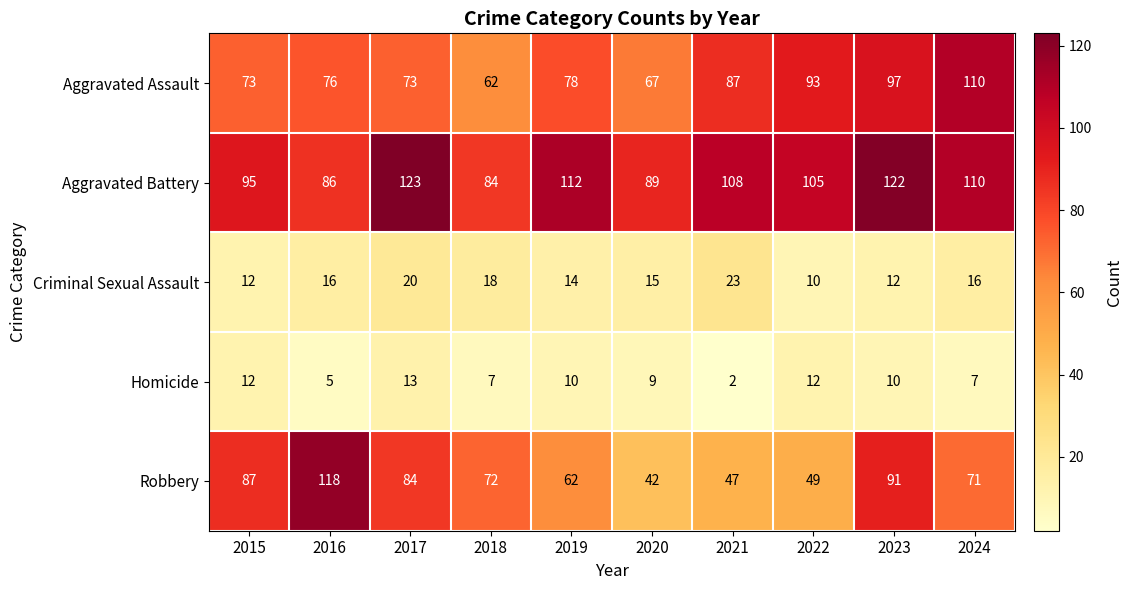

Which series has the largest total across all categories?

Aggravated Battery